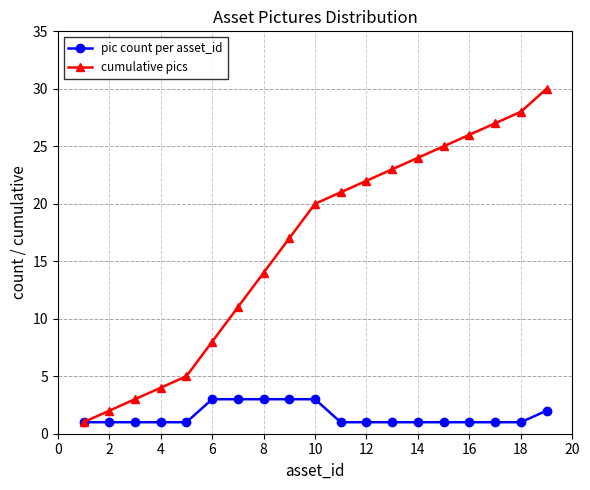

Which series has the largest total across all categories?

cumulative pics